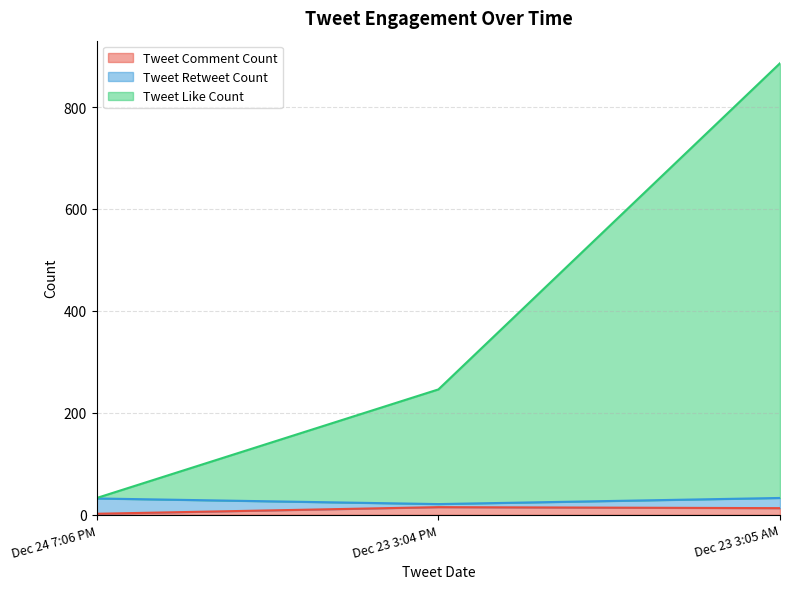

What is the maximum value shown in the chart?

886